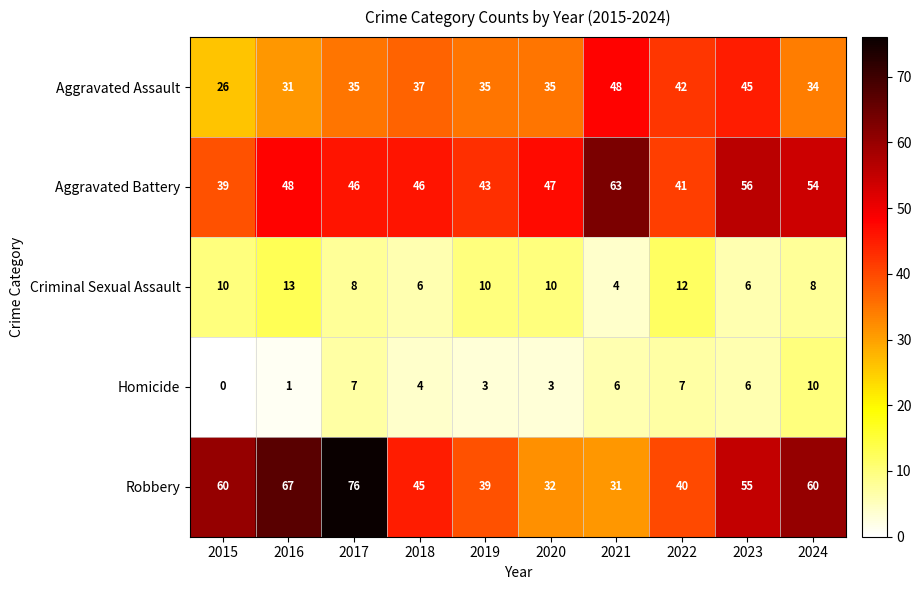

Which series has the largest range (max minus min)?

Robbery